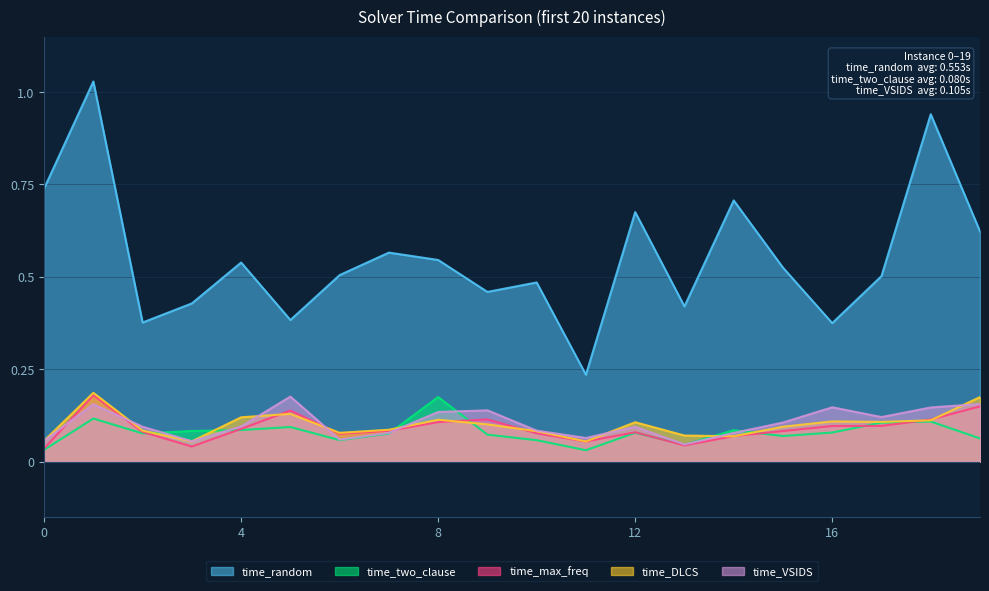

What are all the series names shown in the legend?

time_random, time_two_clause, time_max_freq, time_DLCS, time_VSIDS